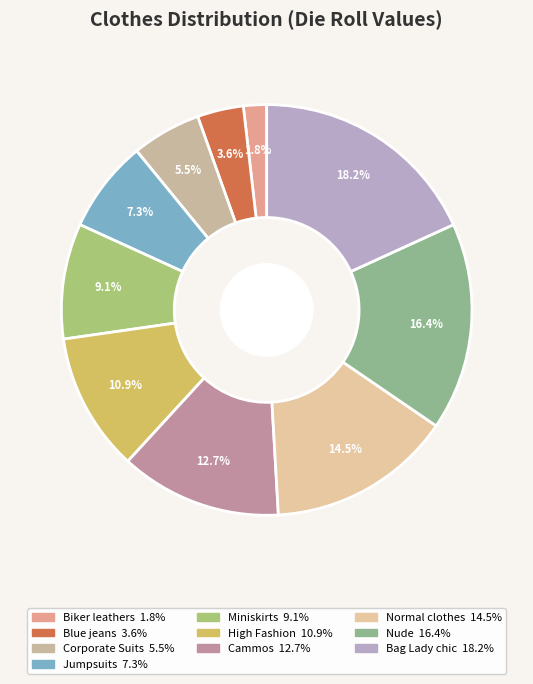

What is the smallest slice in the pie chart?

Biker leathers